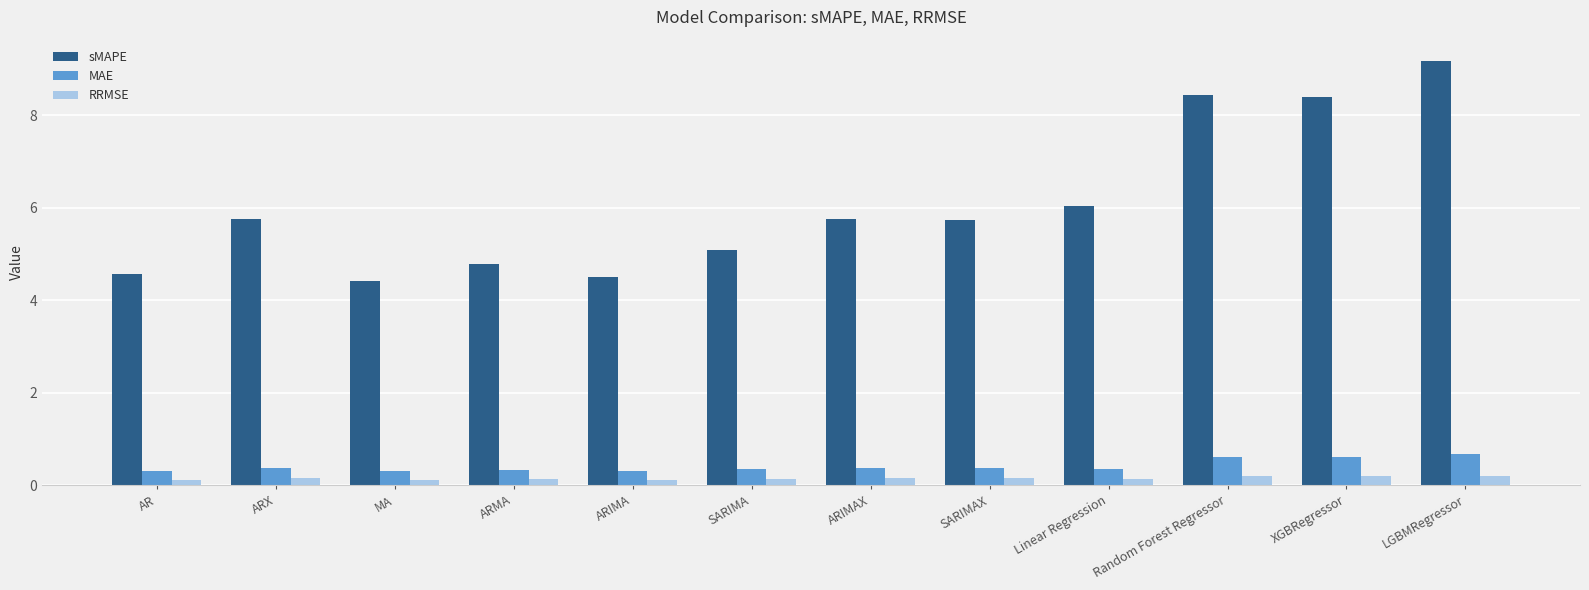

Is it true that sMAPE equals 8.4 at Random Forest Regressor?

True